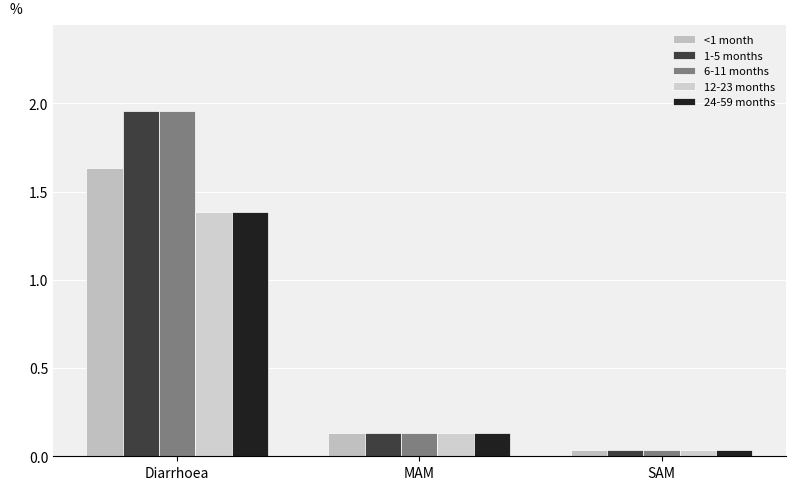

What is the difference between the maximum and minimum values in the 24-59 months series?

1.3